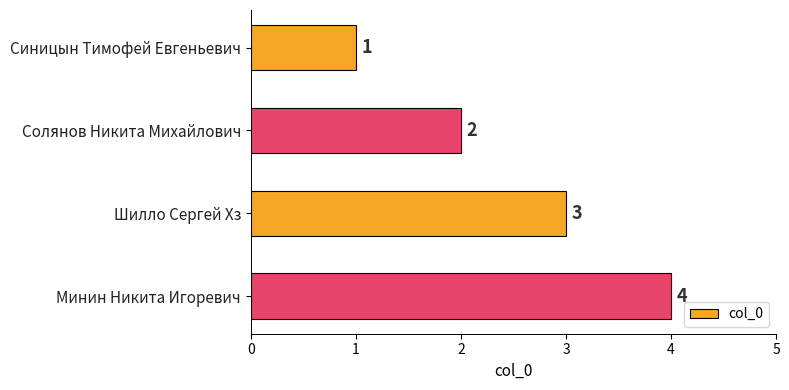

What is the smallest value displayed?

1